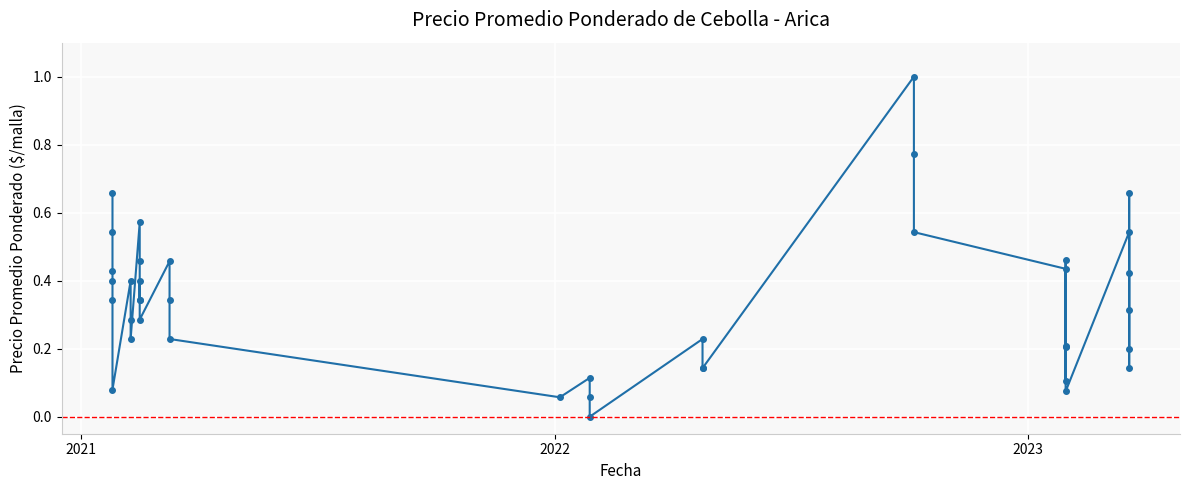

How many lines are shown in the chart?

1